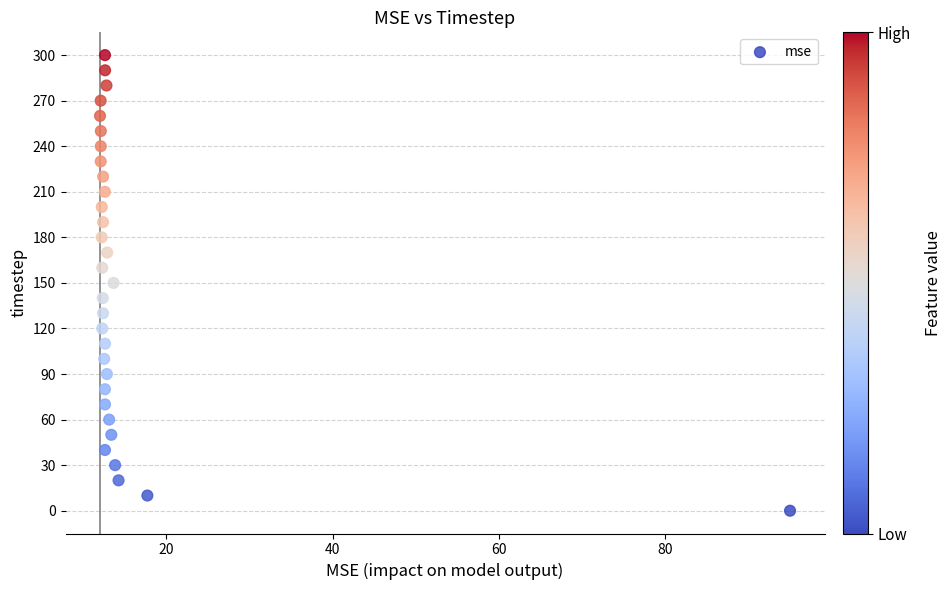

What is the range of Y values (max minus min)?

300